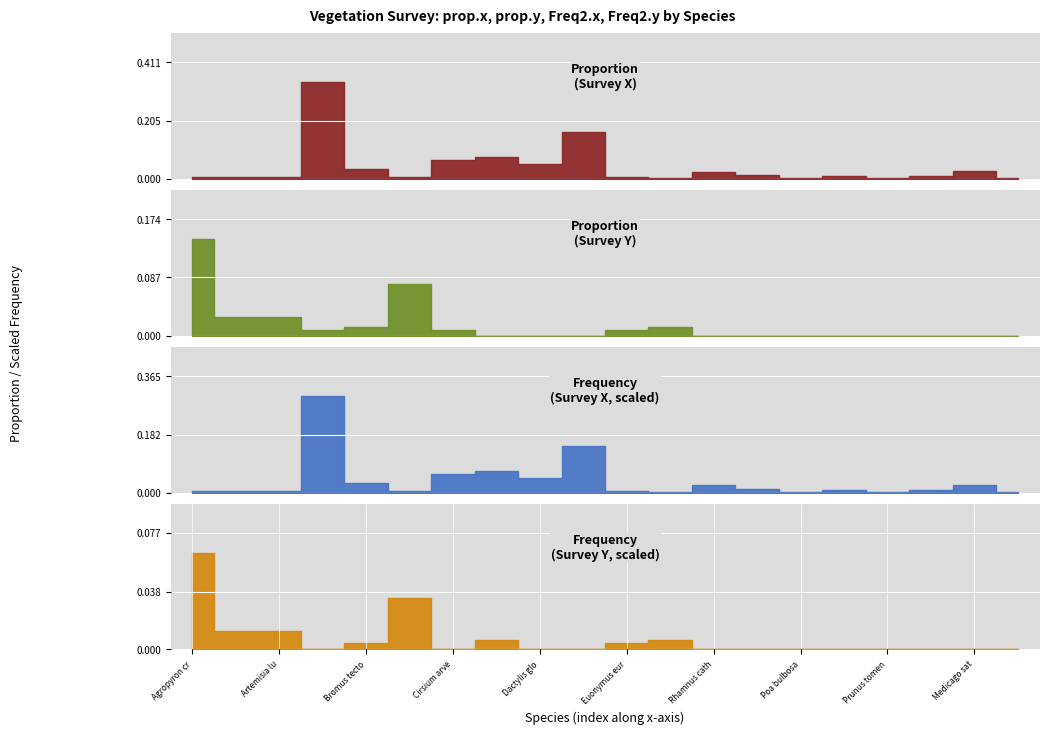

The Freq2.x series shows 0.0 at Mentha spicata. True or false?

True